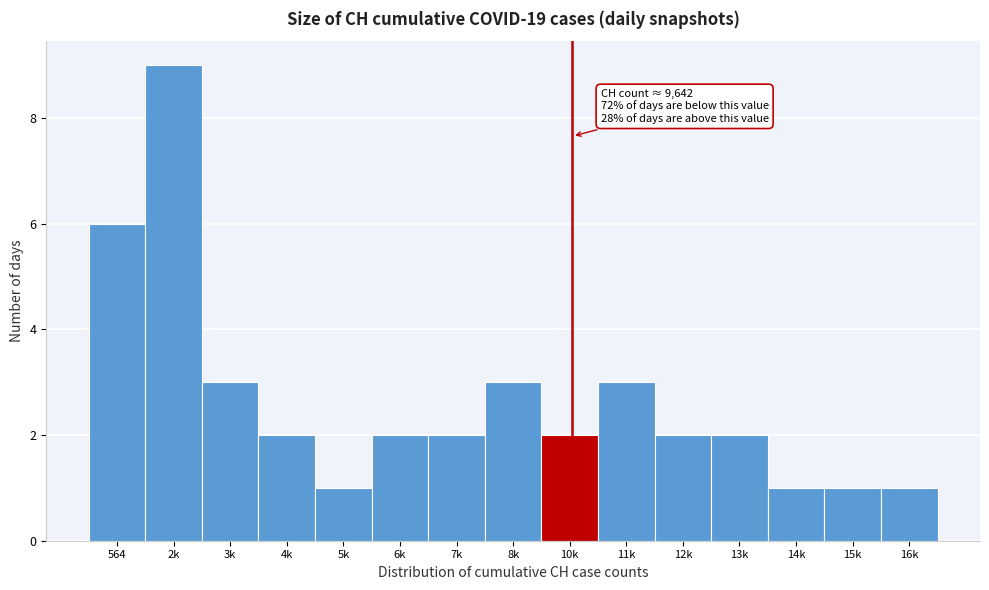

Reading right to left, list all the values displayed in this chart.

1	1	1	2	2	3	2	3	2	2	1	2	3	9	6